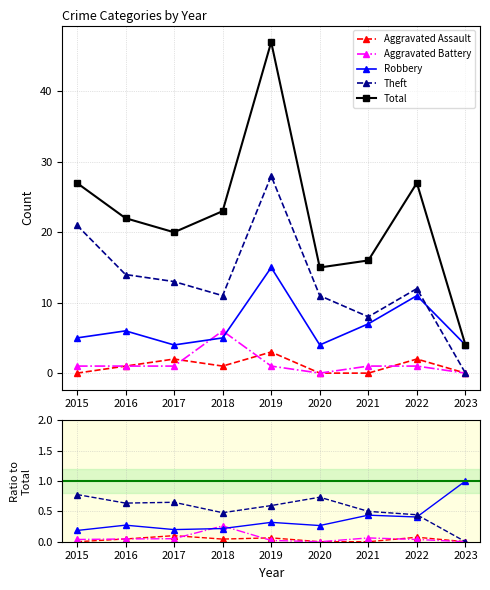

Which series changed the most between 2016 and 2020?

Total